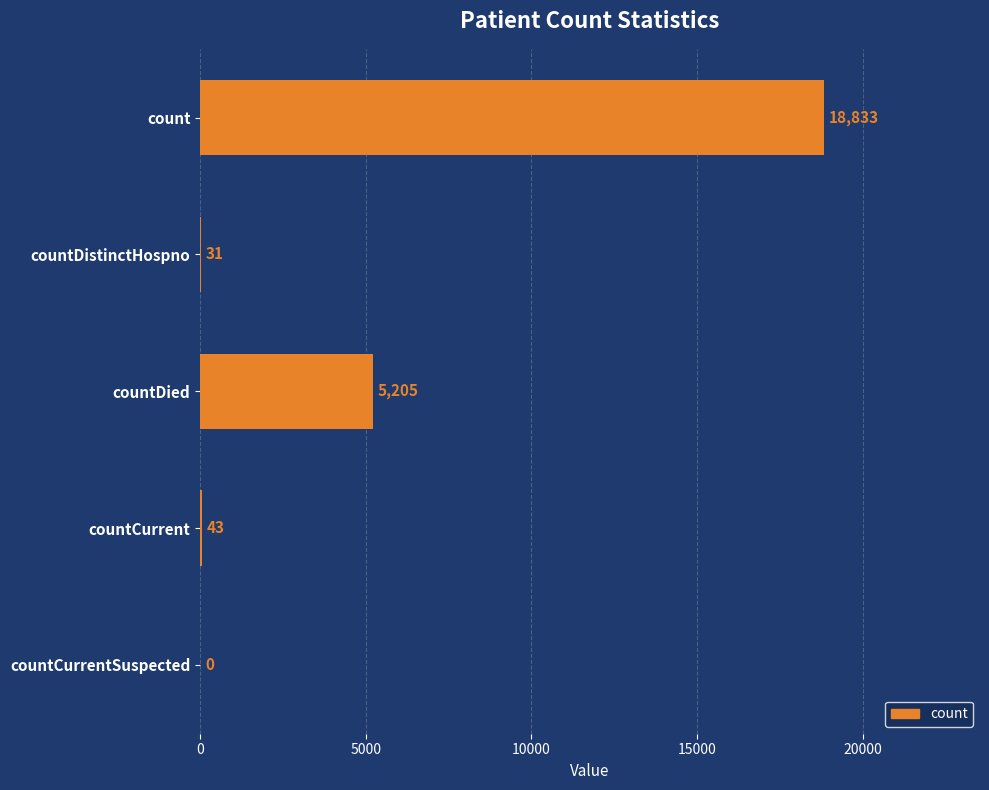

What is the sum of all values?

24112